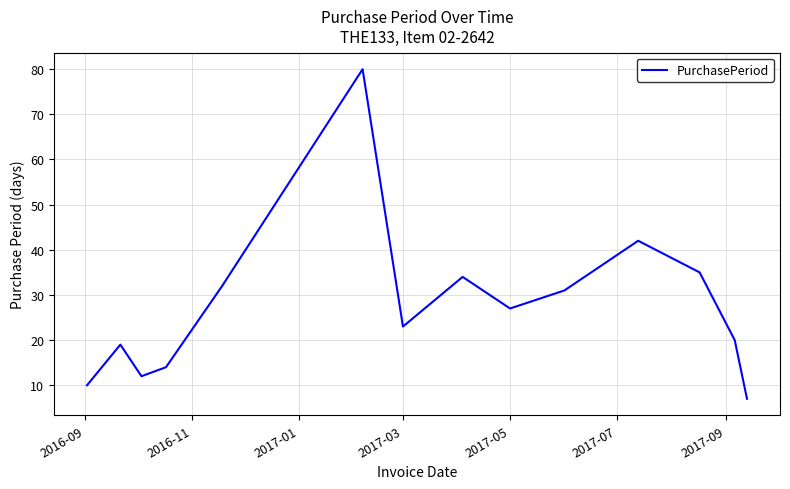

What is the smallest value displayed?

7